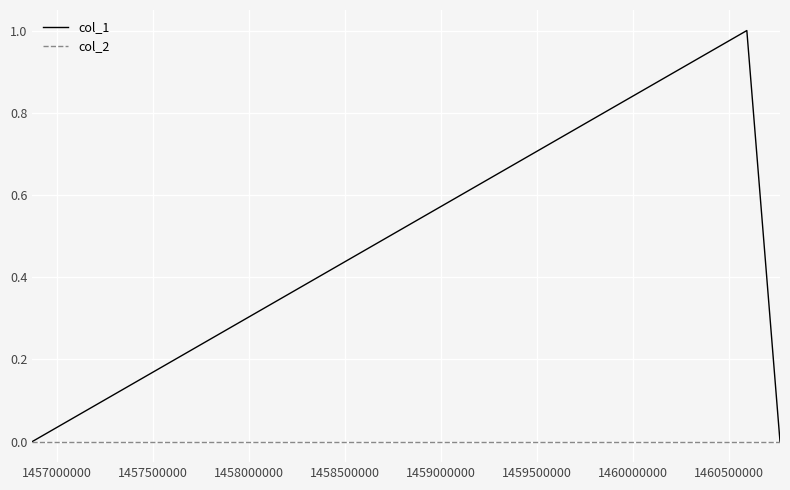

Which series has the largest range (max minus min)?

col_1